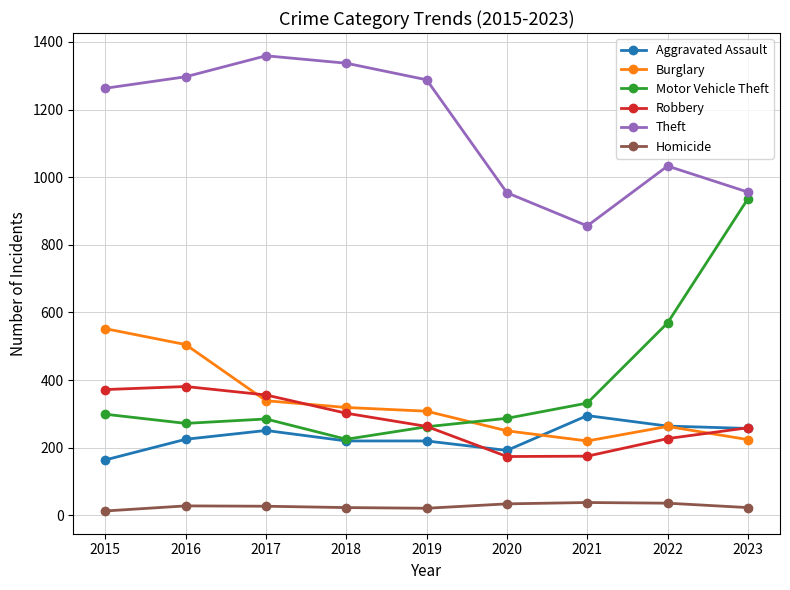

What is the maximum value for Theft?

1359